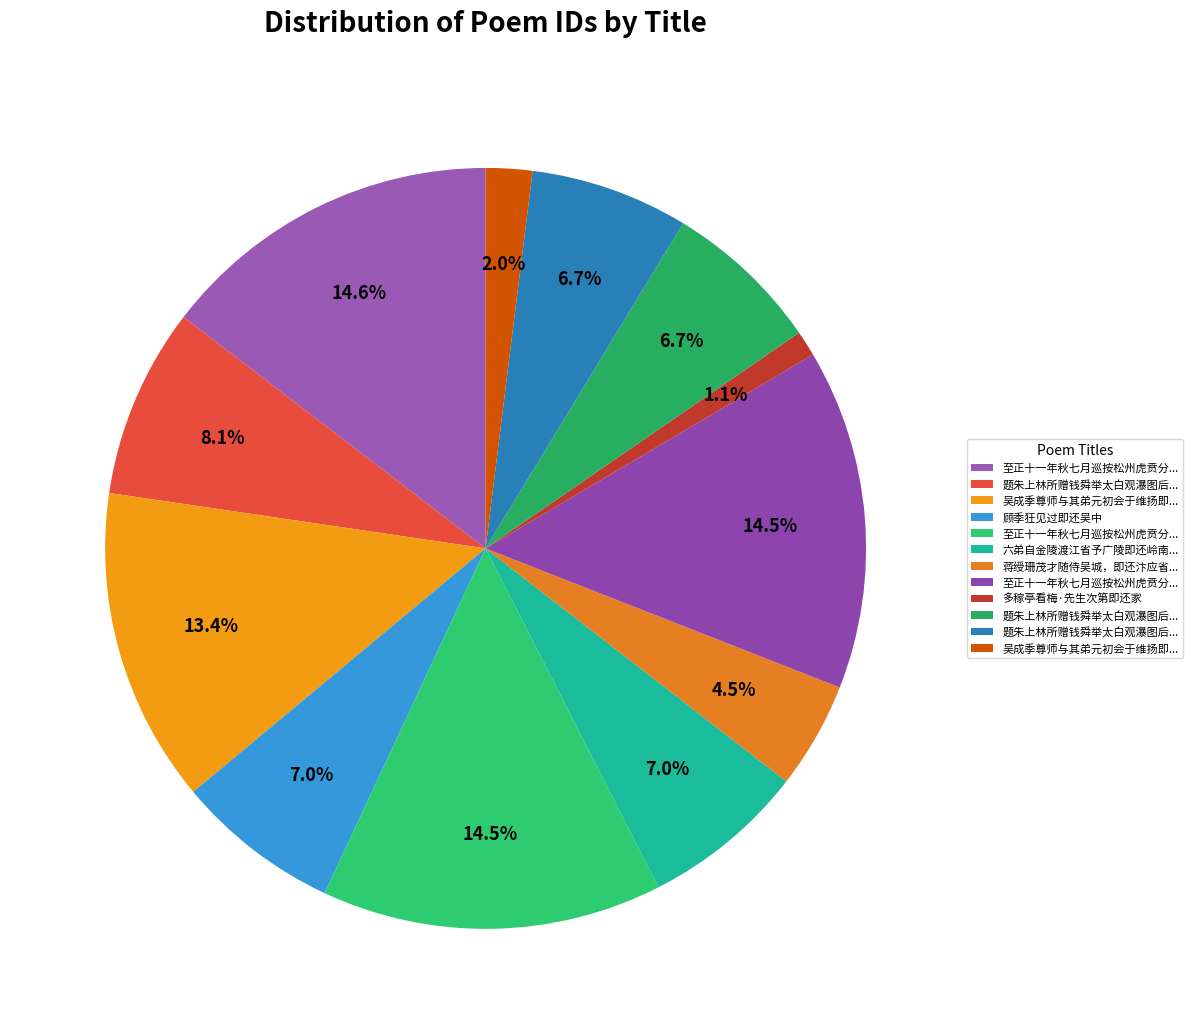

How many slices are in this pie chart?

12